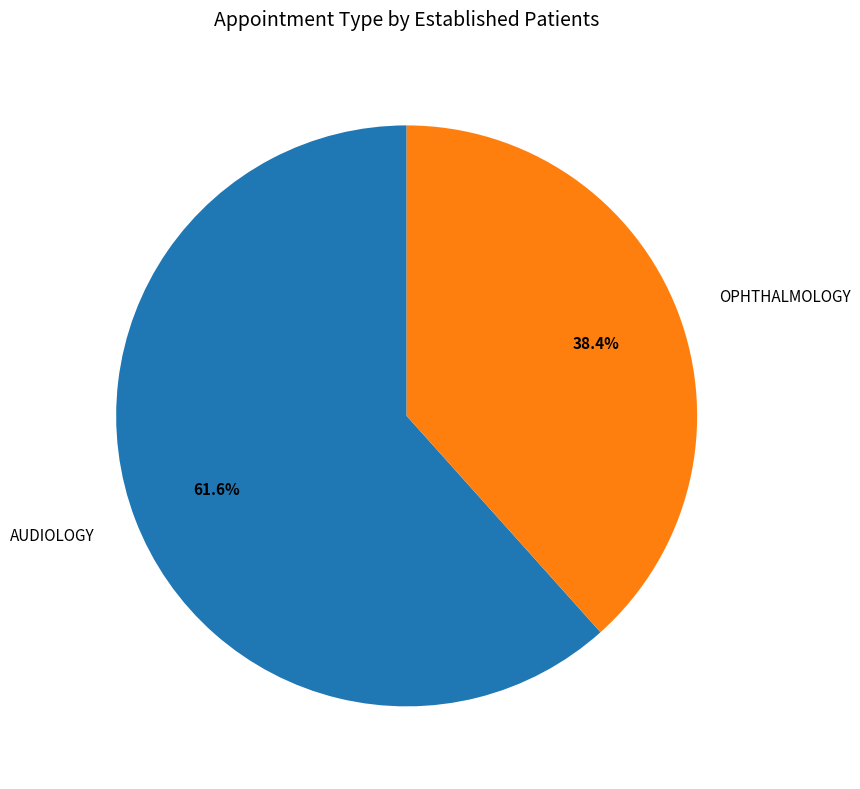

Does any single category account for the majority?

Yes